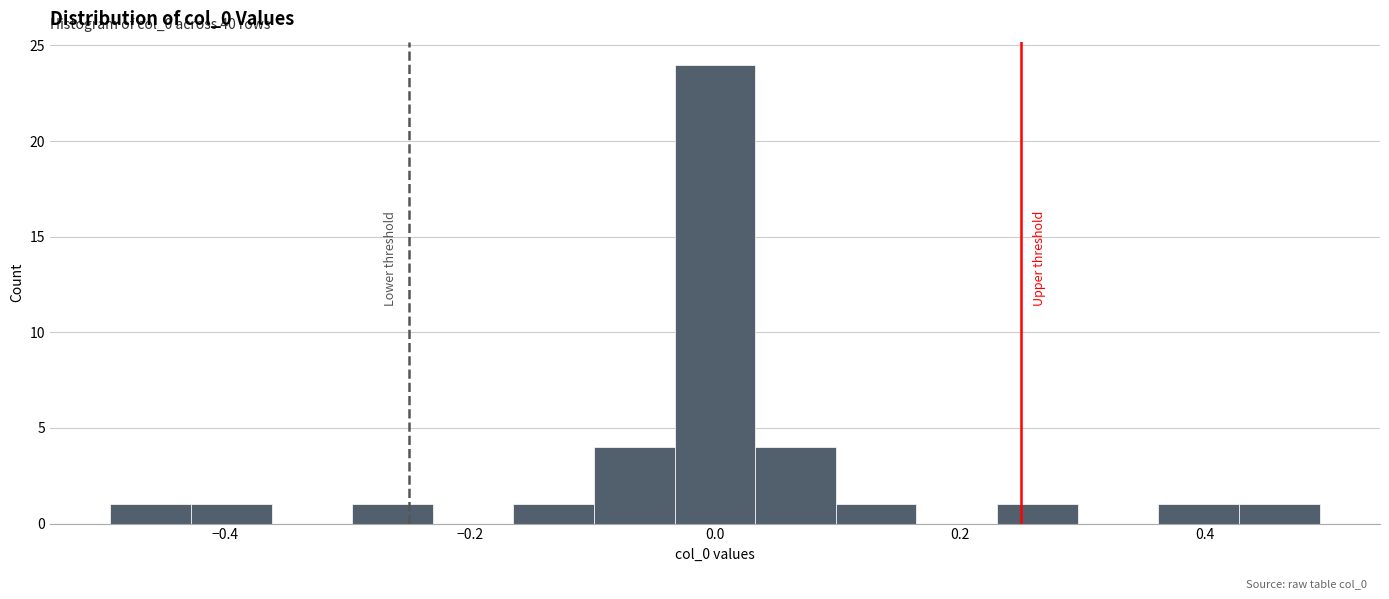

Read against the x-axis, roughly where is the centre of the tallest bar?

0.00